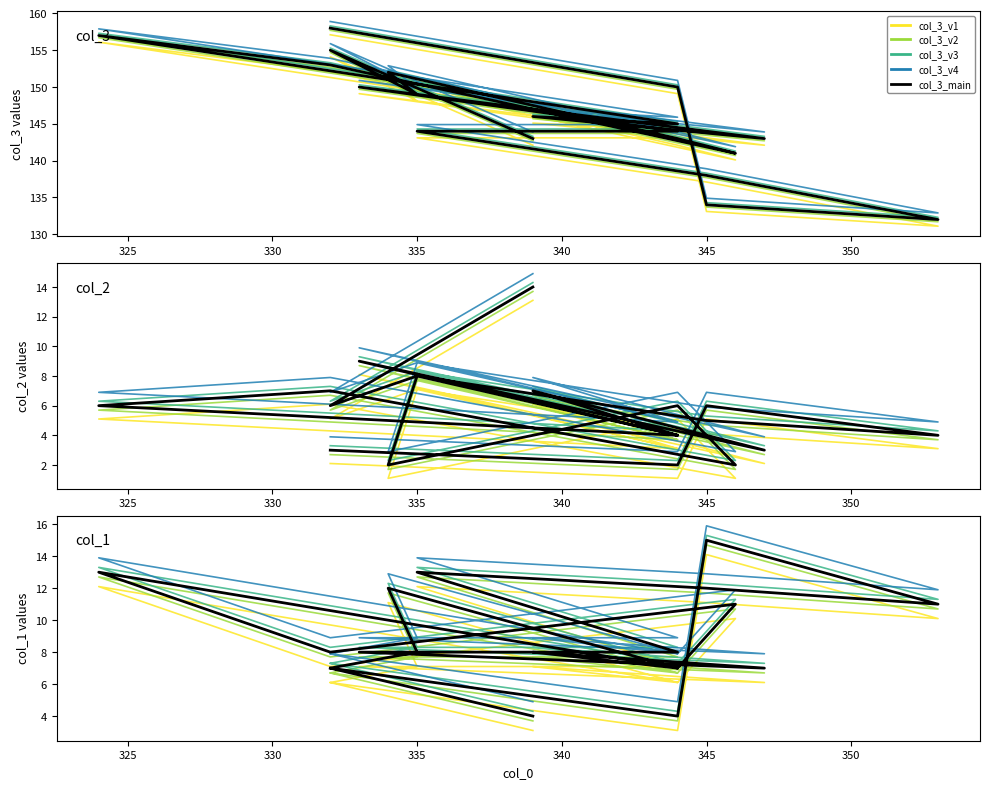

What is the total value across all series at 345?

153.5